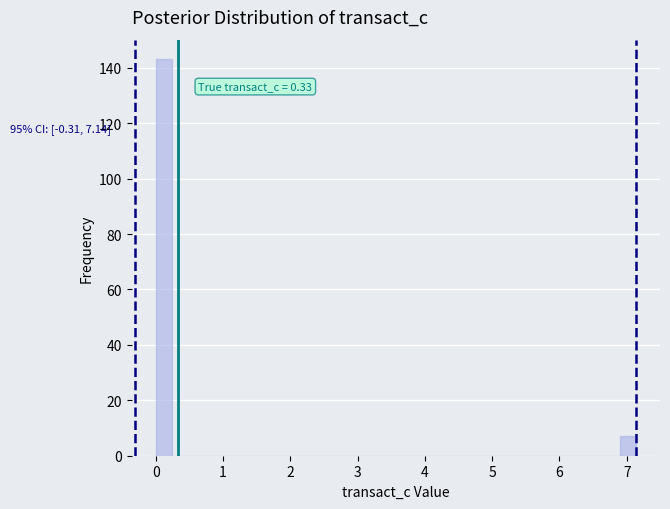

Around what value on the x-axis is the tallest bar? Give the approximate position of its centre, as read against the axis.

0.1